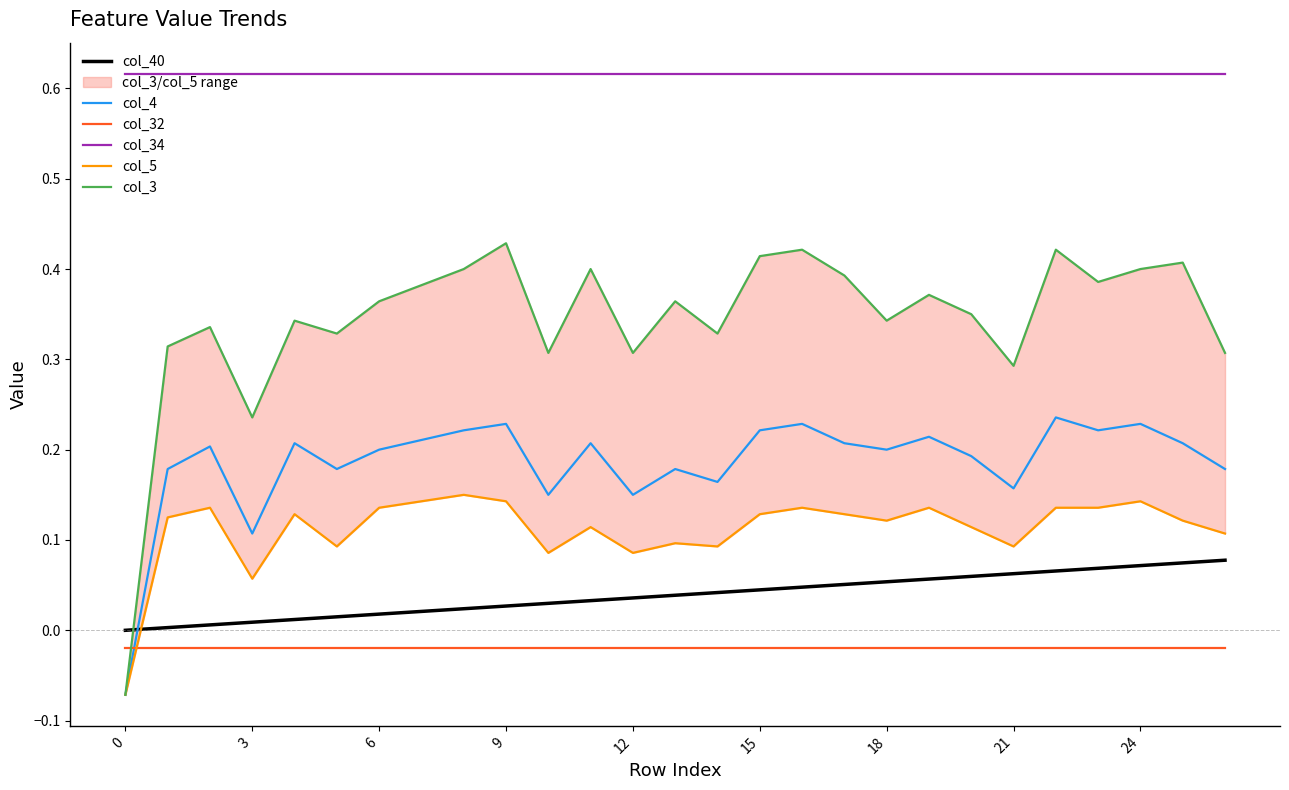

Which series has the largest total across all categories?

col_34